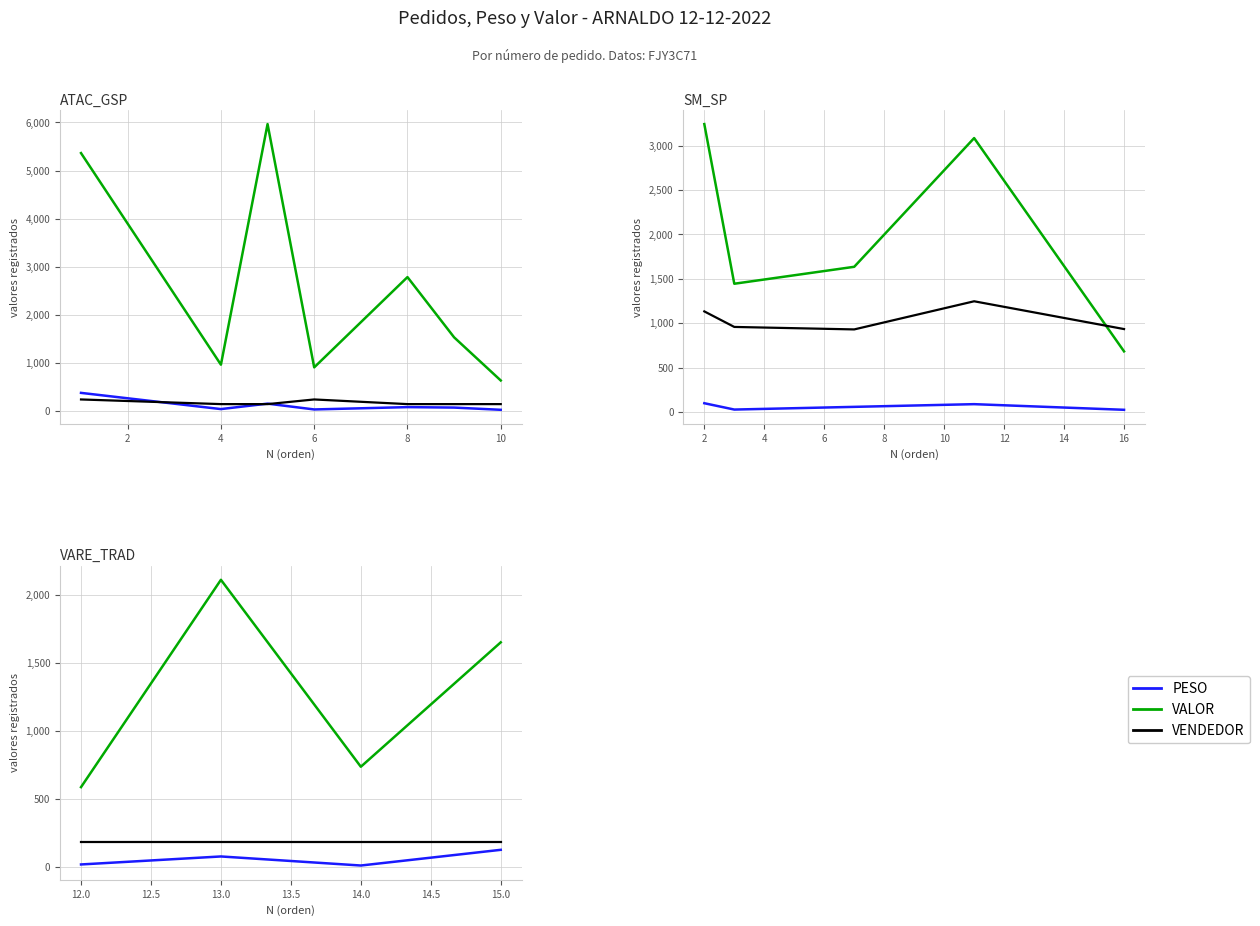

What are all the series names shown in the legend?

PESO, VALOR, VENDEDOR